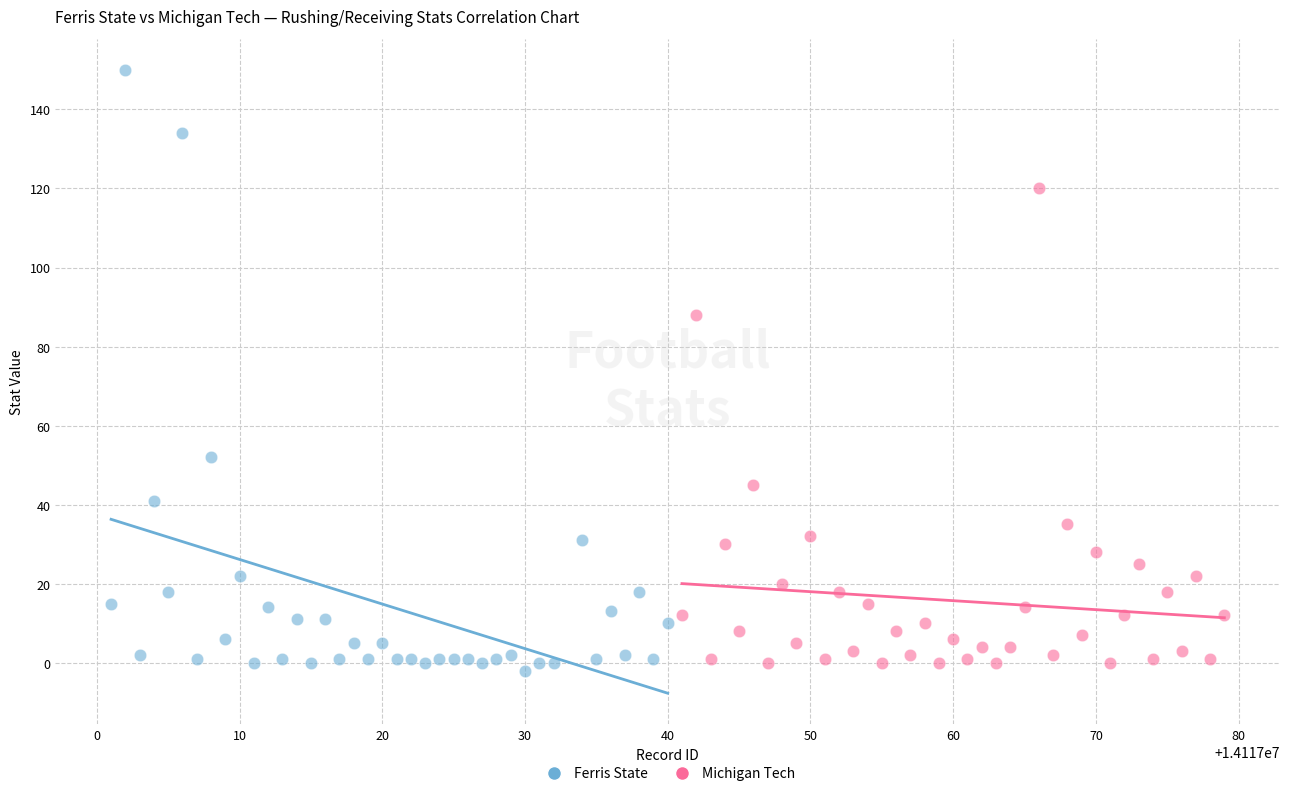

Which series contains the highest Y value?

Ferris State